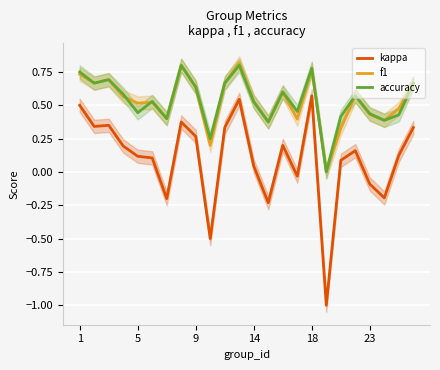

True or false: f1 has more than 0 points higher than both neighbors.

True